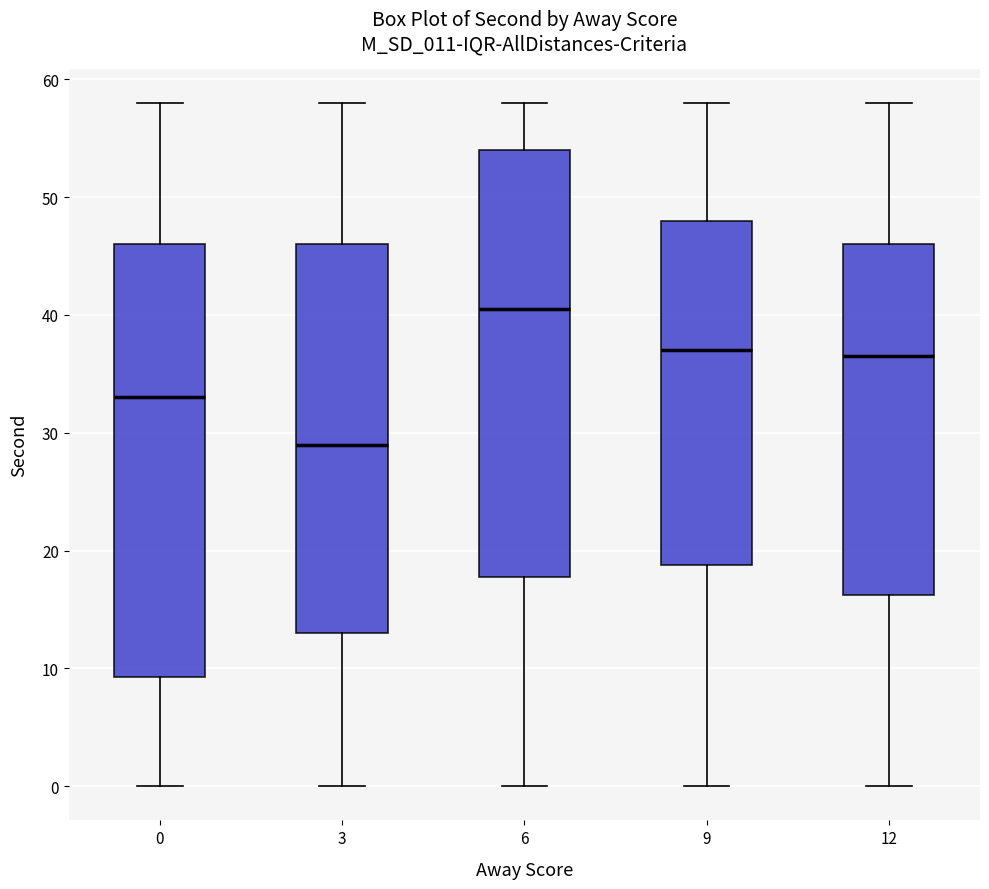

Reading left to right, transcribe this box plot: for each box, give where its median line is, the range the box spans, and where its two whiskers end, as read against the y-axis. The values are not printed on the chart, so give them approximately, as read against the axis.

0: median 33, box 9 to 46, whiskers 0 to 58
3: median 29, box 13 to 46, whiskers 0 to 58
6: median 41, box 18 to 54, whiskers 0 to 58
9: median 37, box 19 to 48, whiskers 0 to 58
12: median 37, box 16 to 46, whiskers 0 to 58